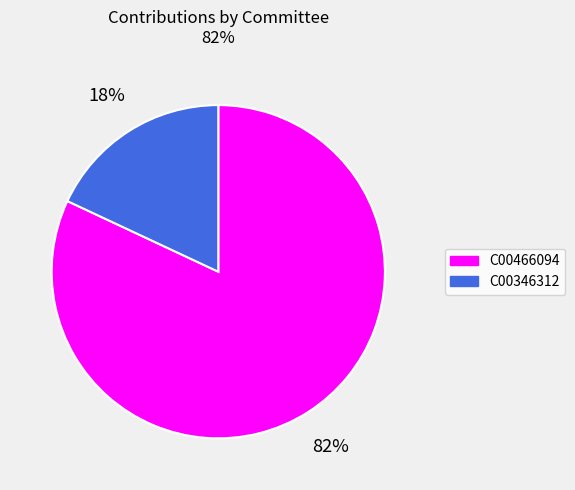

How many slices are in this pie chart?

2